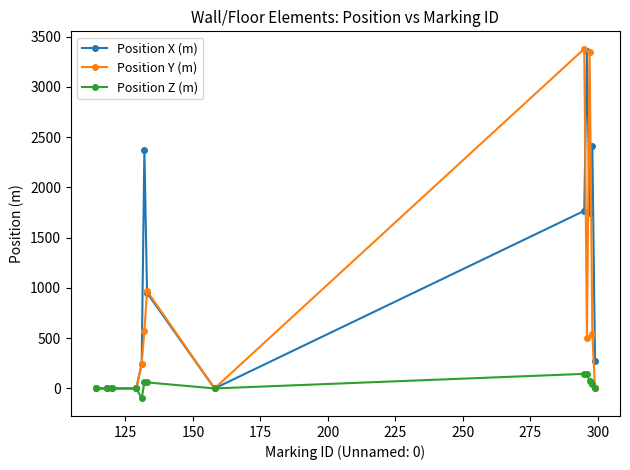

What is the maximum value for Position X (m)?

3354